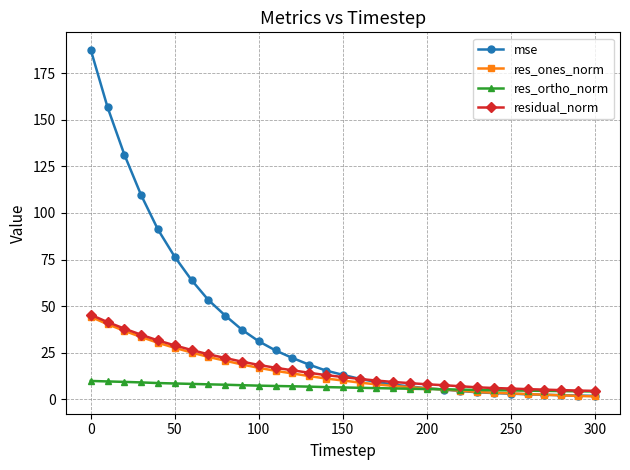

Which series has the widest spread of values?

mse